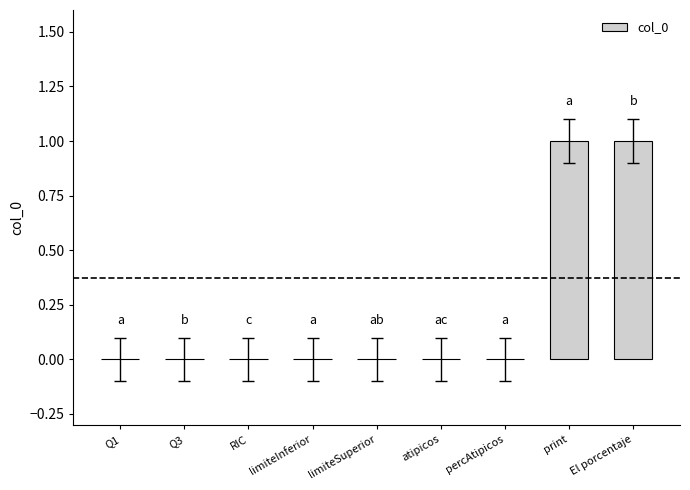

The value at limiteInferior is 0. True or false?

True